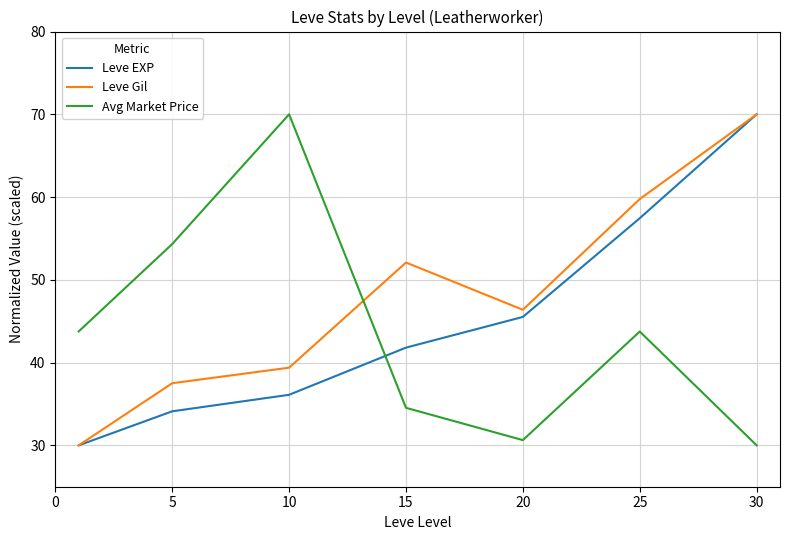

True or false: Leve EXP and Avg Market Price intersect in this chart.

True